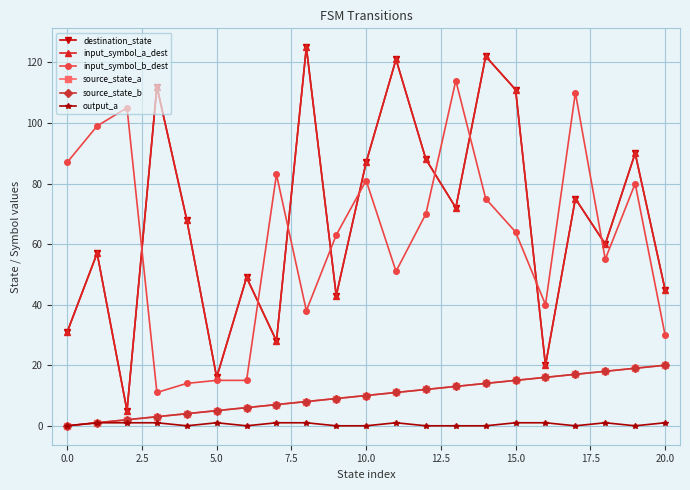

Count the number of data series in this chart.

6